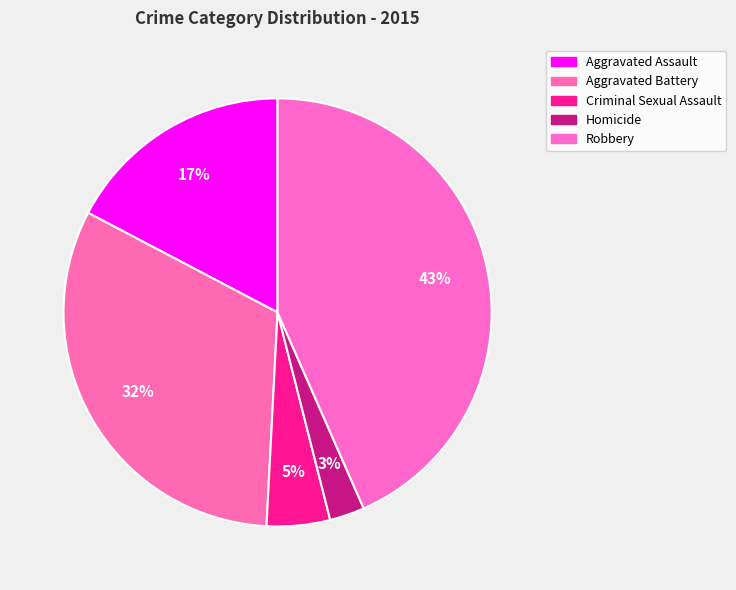

What percentage is the Aggravated Battery slice, to the nearest percent?

32%